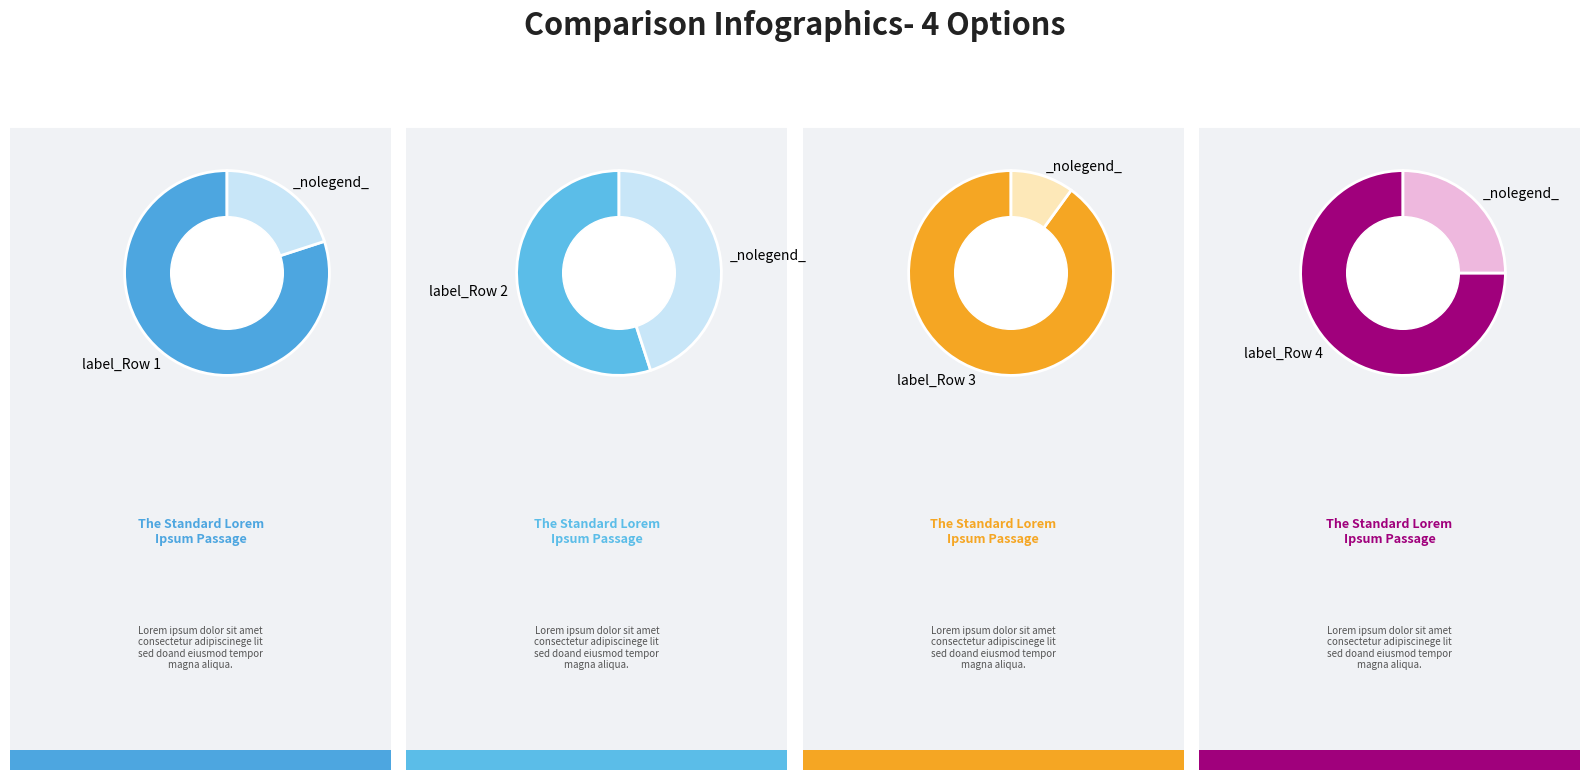

Count the number of slices in the pie.

4